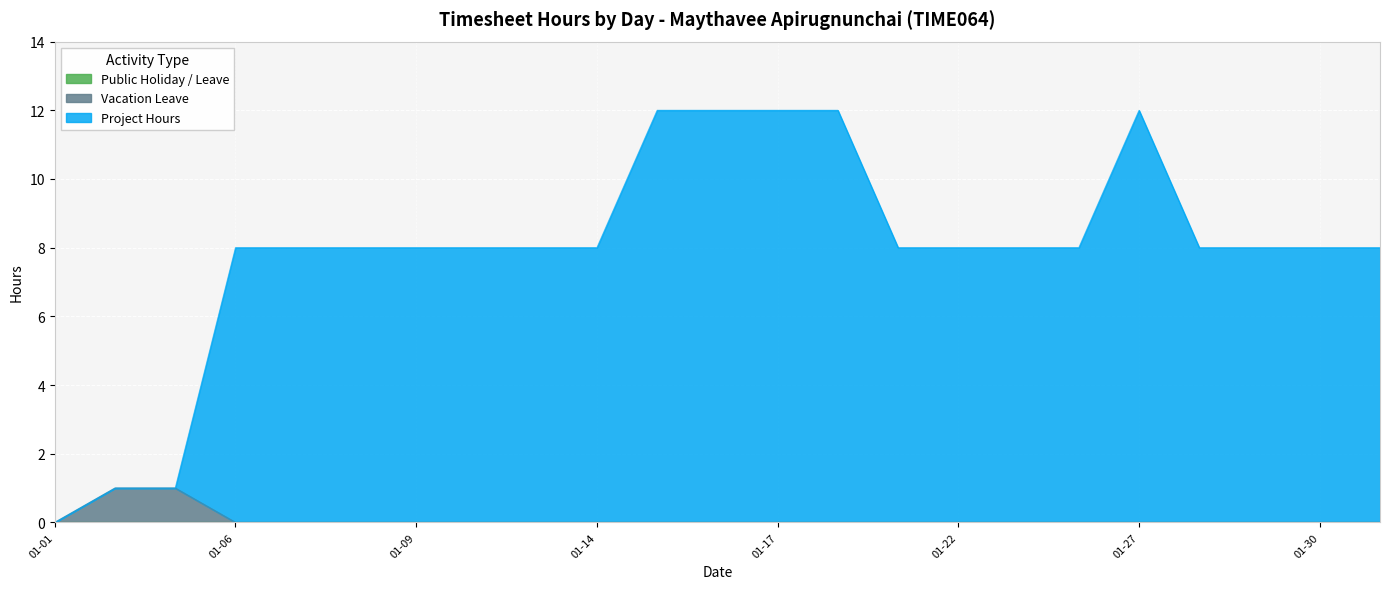

True or false: Vacation Leave and Project Hours intersect in this chart.

False